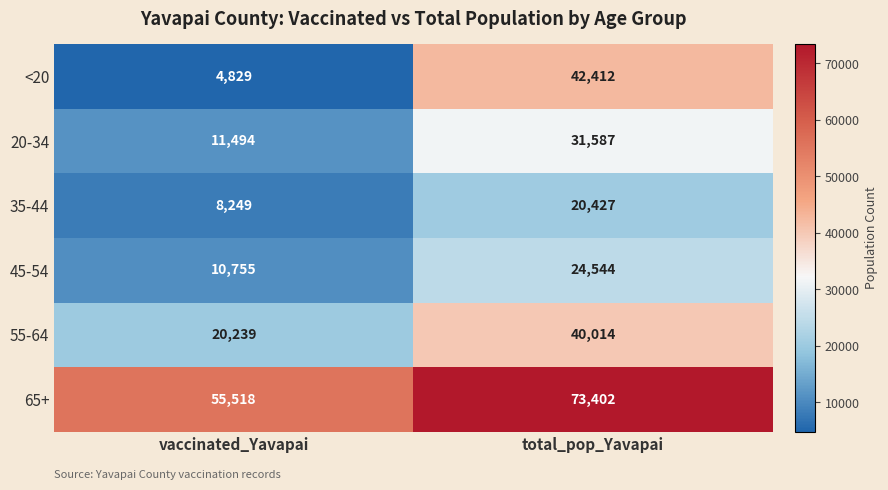

Which series changed the most between vaccinated_Yavapai and total_pop_Yavapai?

<20